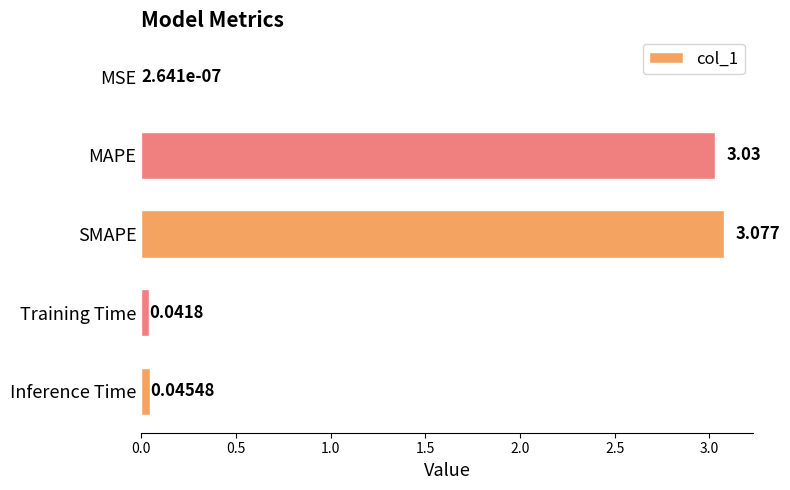

How many distinct data groups are displayed?

1